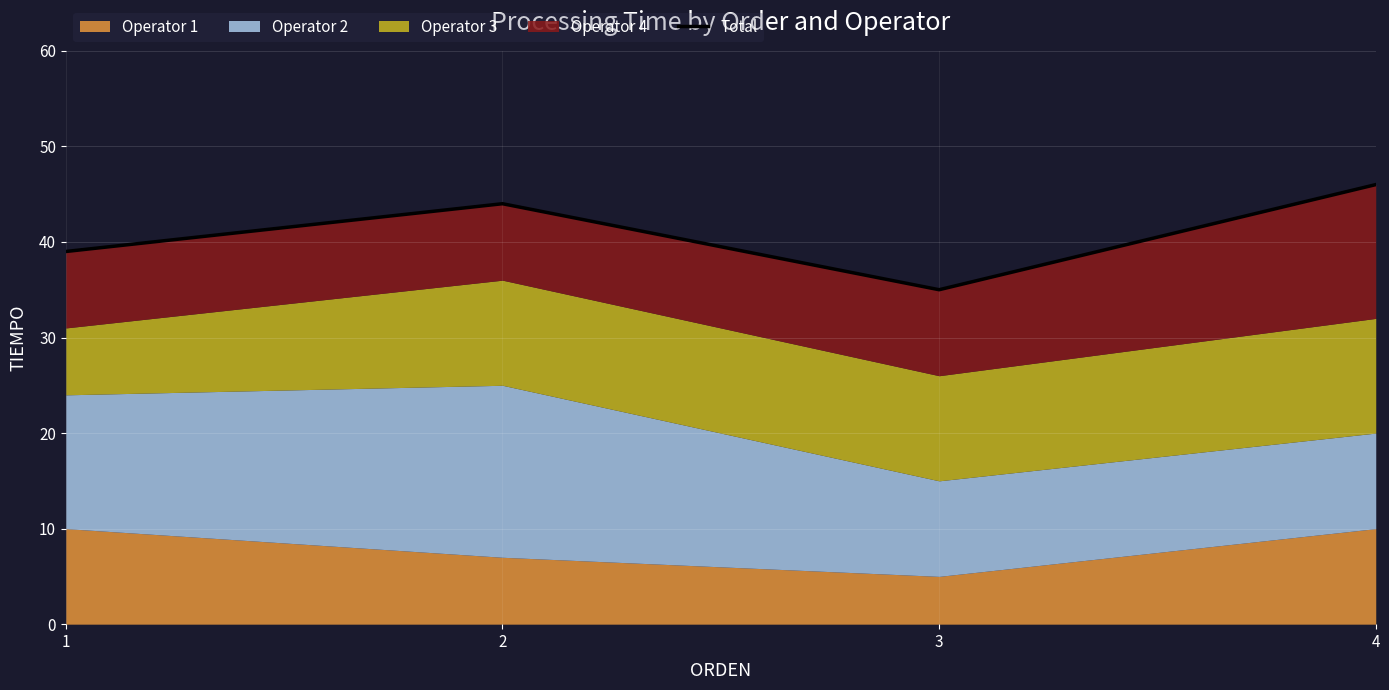

Rank the categories by value from lowest to highest.

3, 1, 2, 4